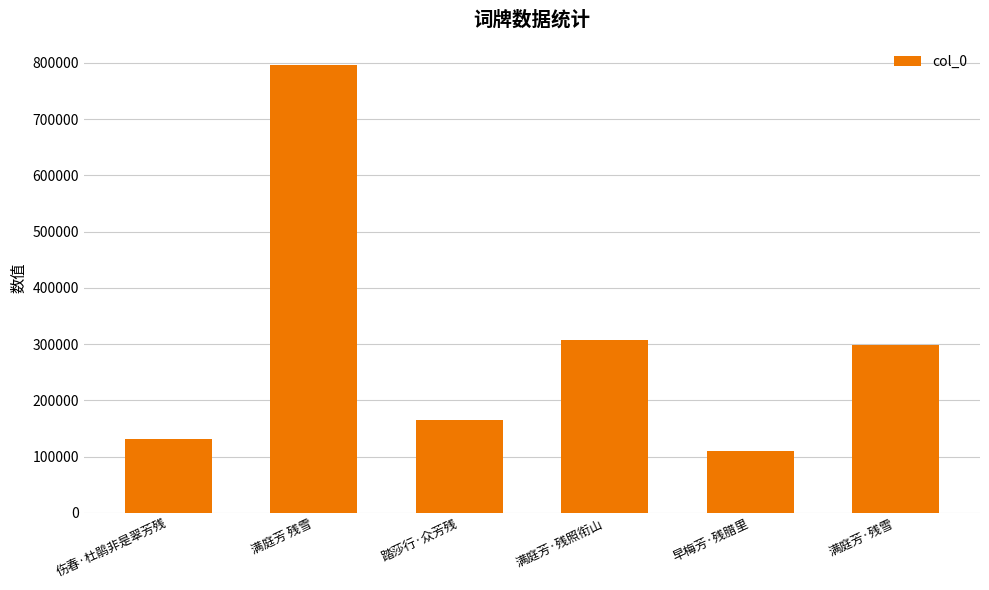

Which has a higher value, 满庭芳·残照衔山 or 伤春·杜鹃非是翠芳残?

满庭芳·残照衔山